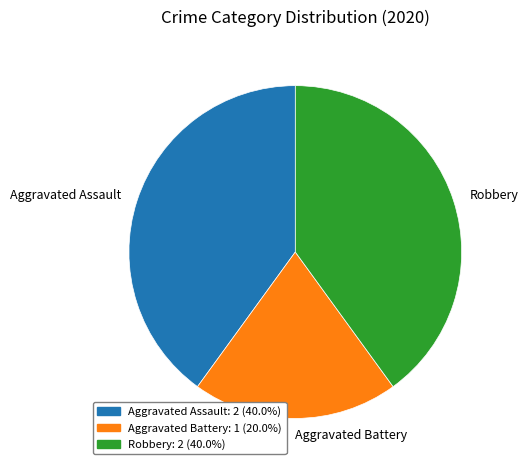

How many segments does this pie chart have?

3